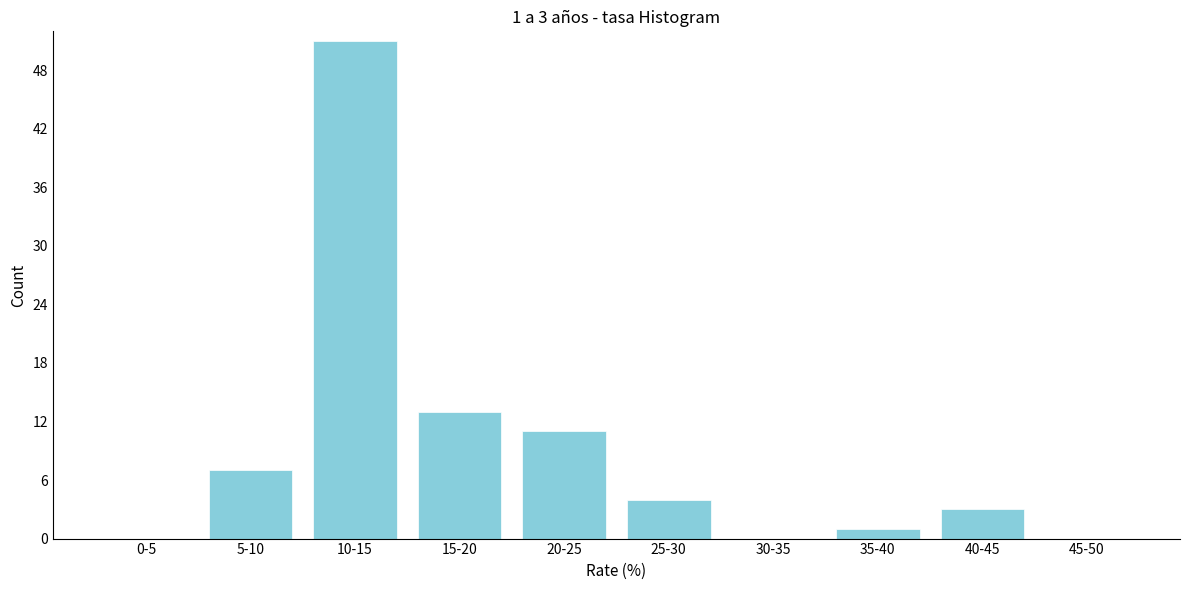

Reading right to left, list all the values displayed in this chart.

45-50=0	40-45=3	35-40=1	30-35=0	25-30=4	20-25=11	15-20=13	10-15=51	5-10=7	0-5=0